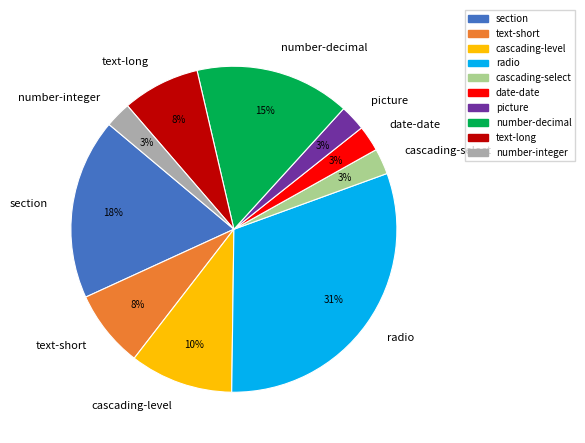

What is the largest slice in the pie chart?

radio